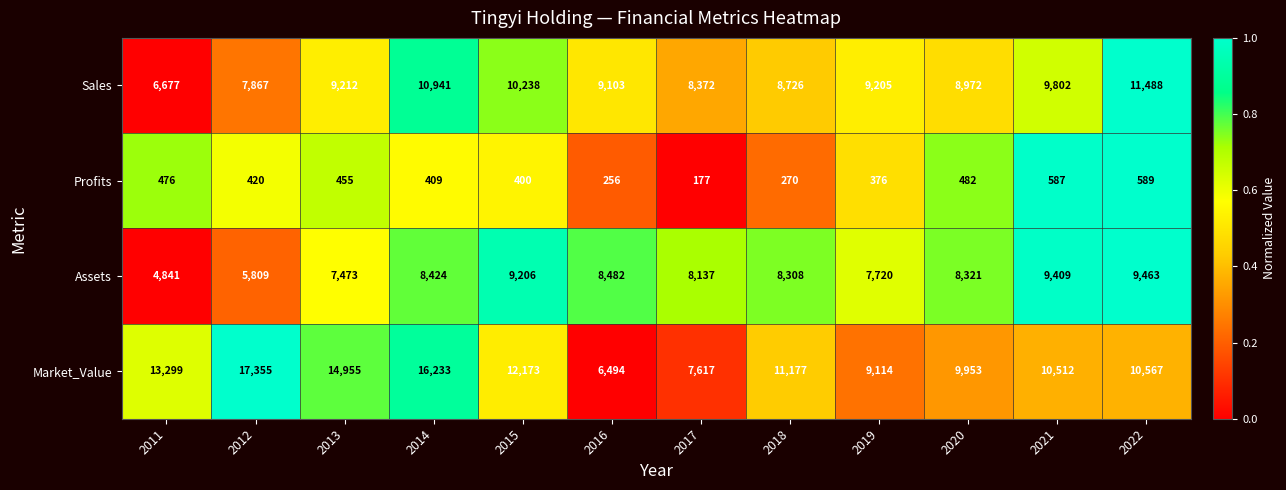

Rank the series at 2022 from highest to lowest value.

Sales, Market_Value, Assets, Profits